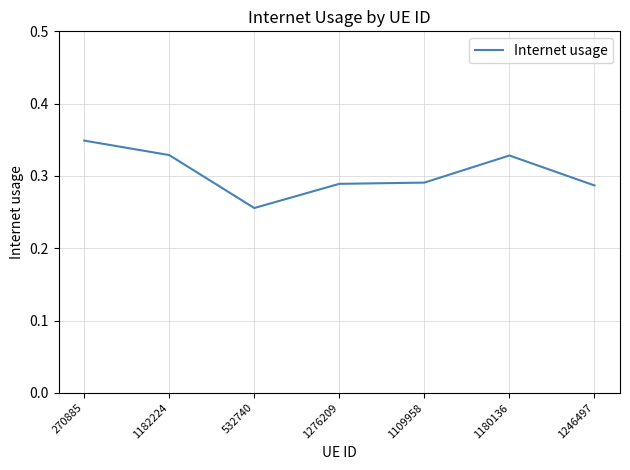

What position from the right is 1182224?

6